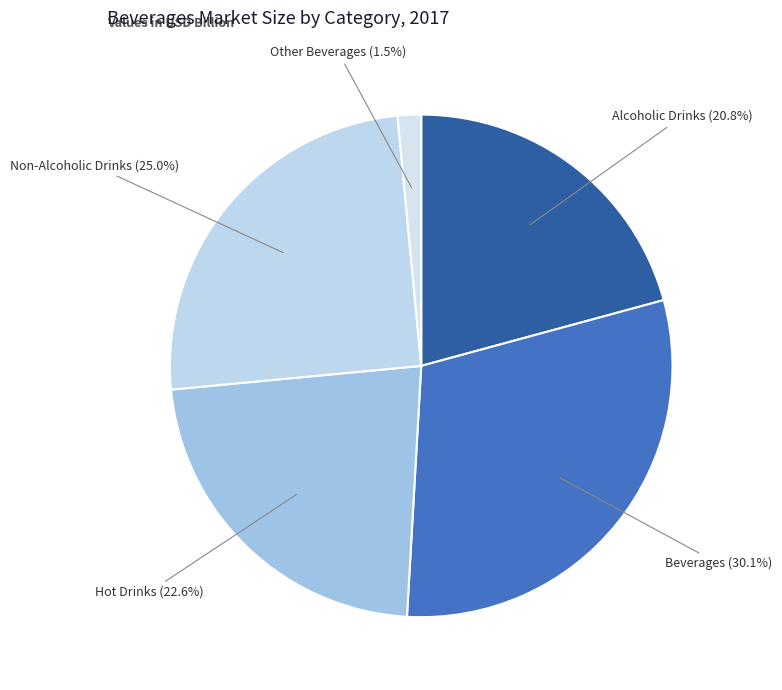

To the nearest percent, what is the combined percentage of Alcoholic Drinks and Hot Drinks?

43%